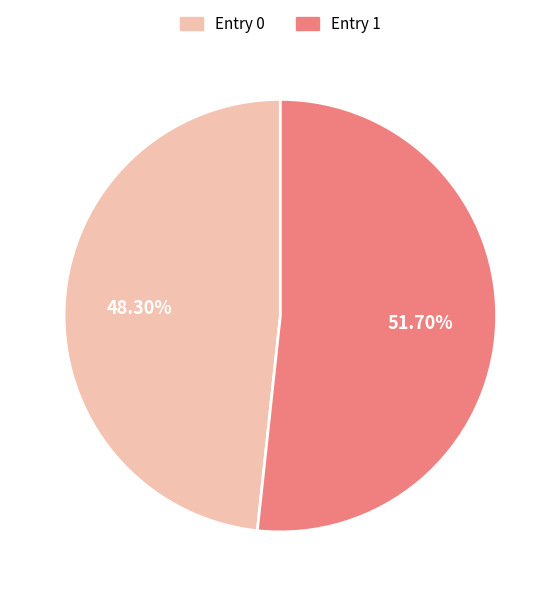

How many slices are in this pie chart?

2